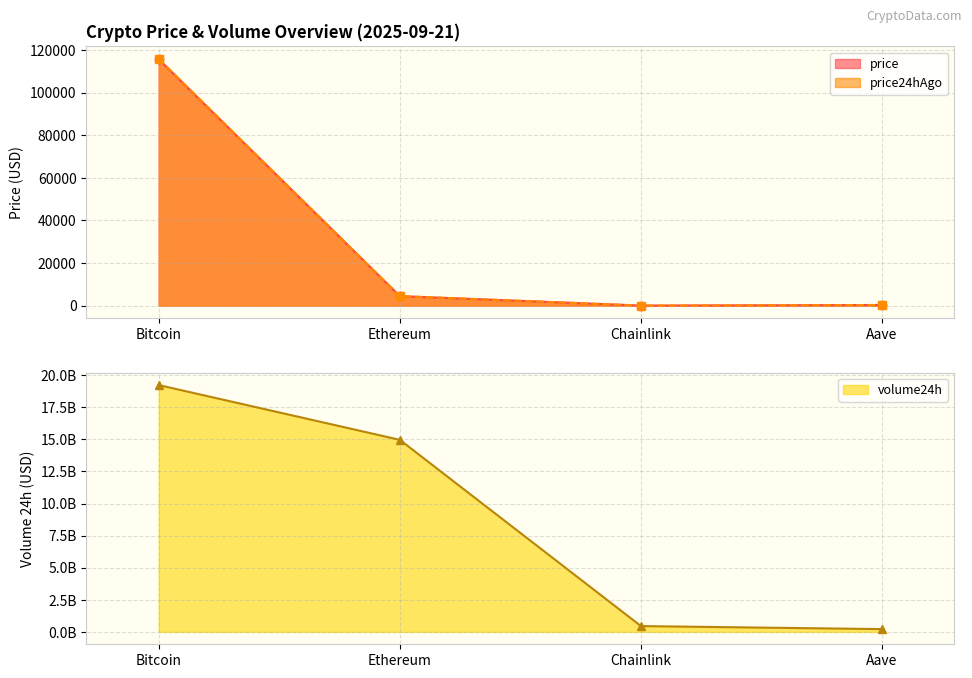

The value of price at Aave is 295.2. True or false?

True